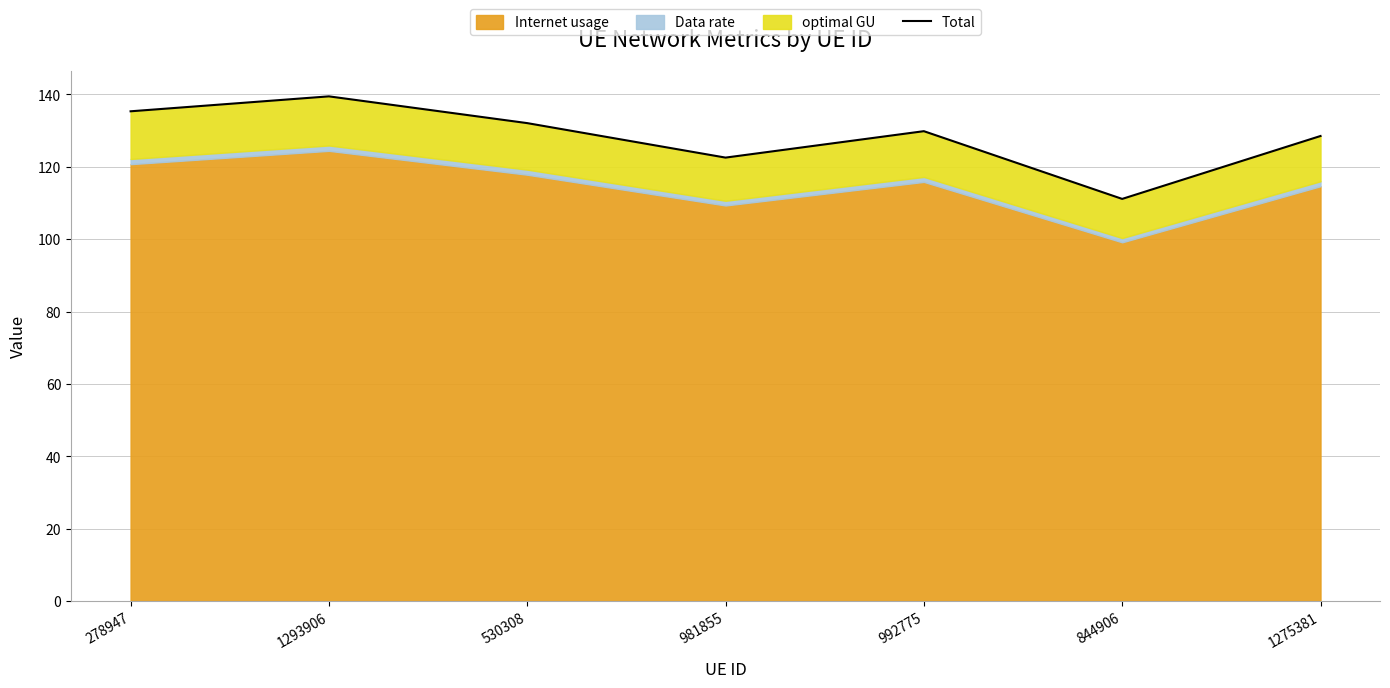

How many points are higher than both their immediate neighbors (excluding endpoints)?

2